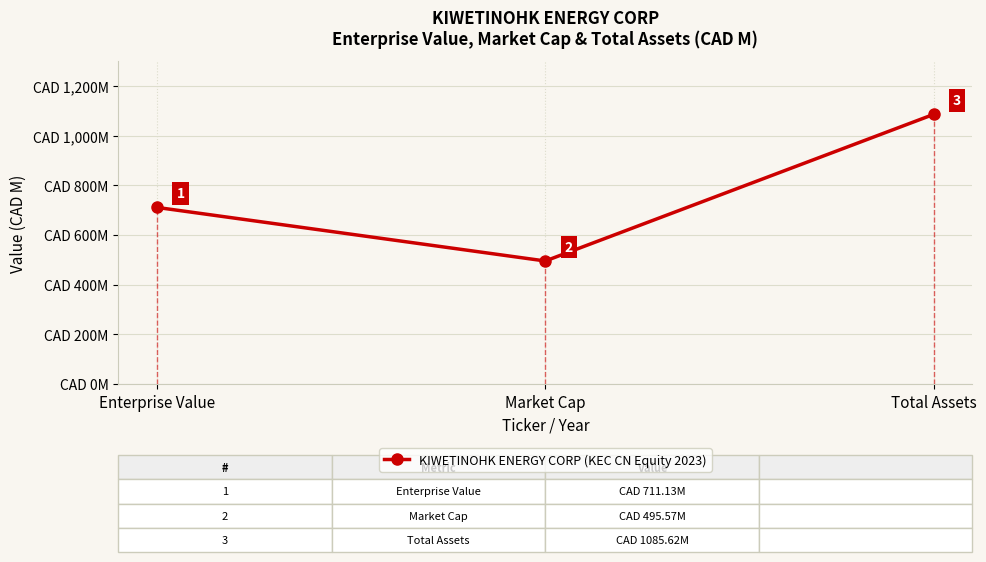

Where does the data first go above 711?

Enterprise Value